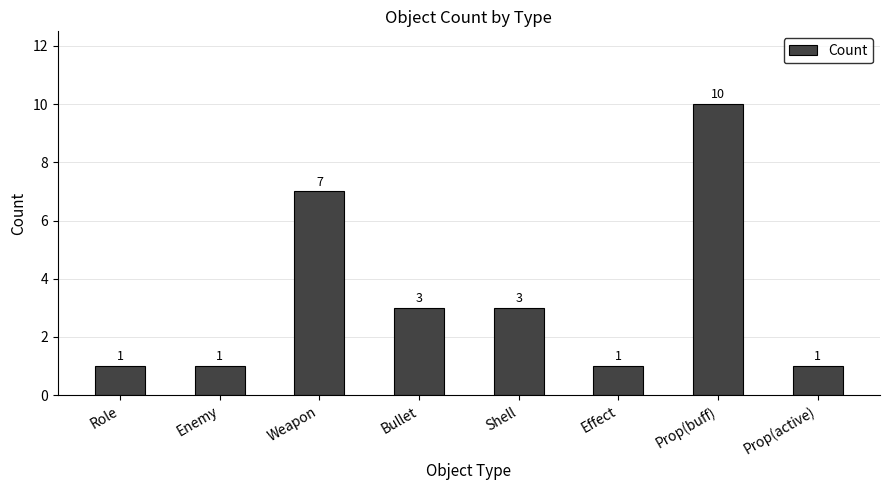

What is the difference between the maximum and minimum values?

9